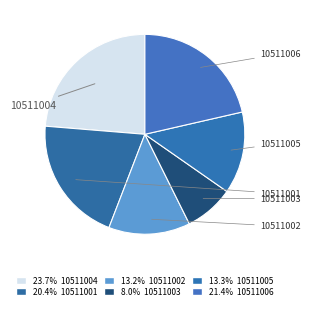

Approximately how many times larger is the value at 10511005 compared to 10511003?

1.7